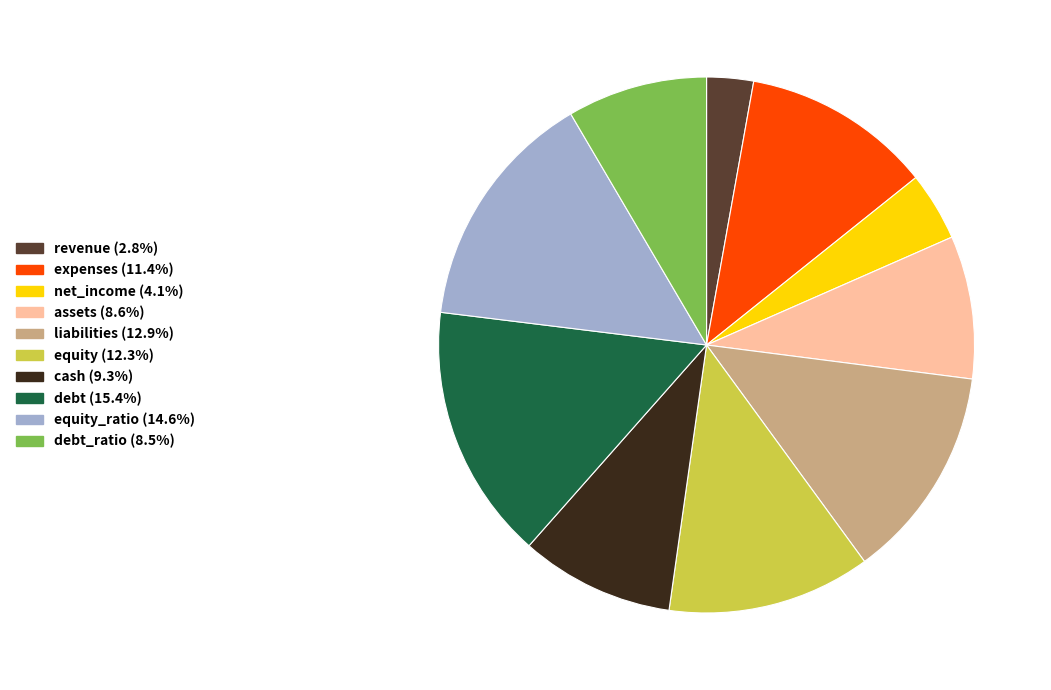

Is there a majority slice in this chart?

No